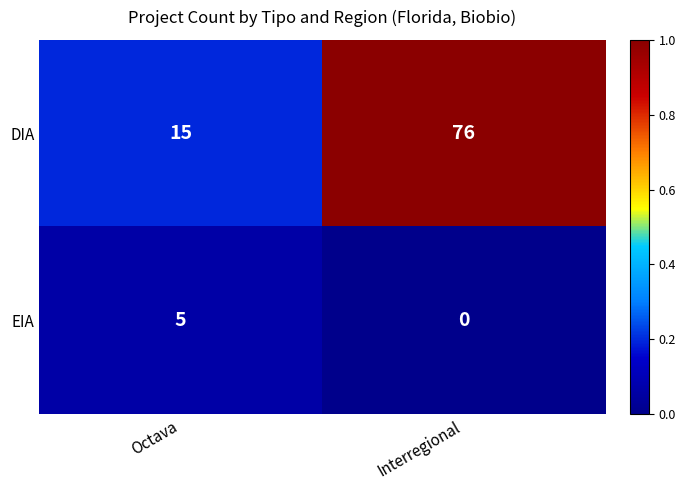

Is it true that EIA equals 0 at Interregional?

True